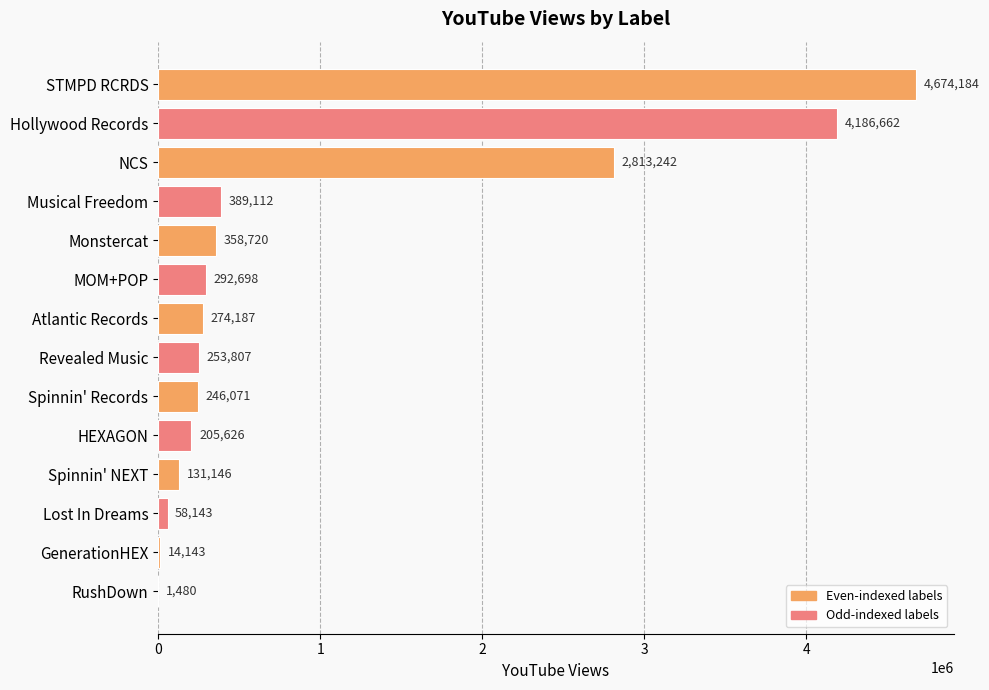

At which label is the value closest to 2337832?

NCS